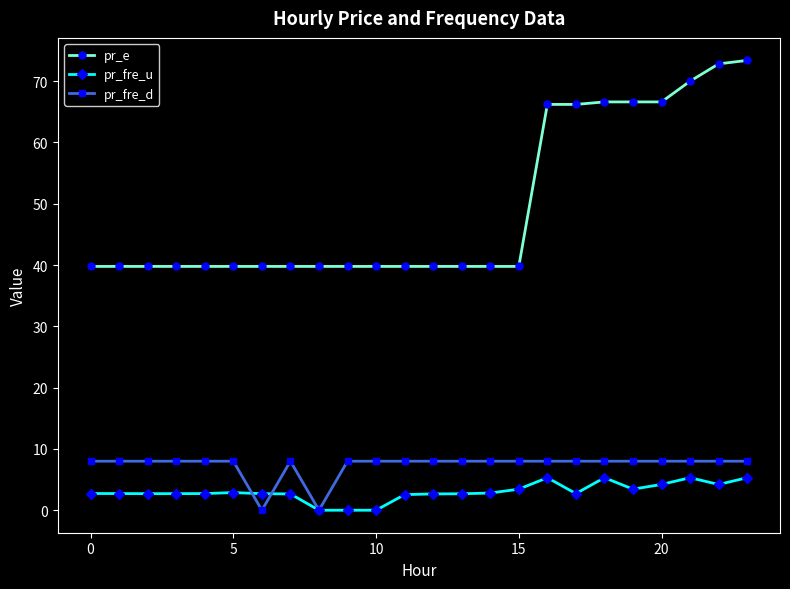

Does the chart have visible grid lines?

No